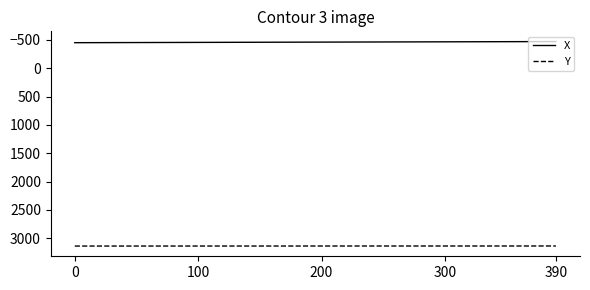

List the series in order of their overall mean, lowest first.

X, Y